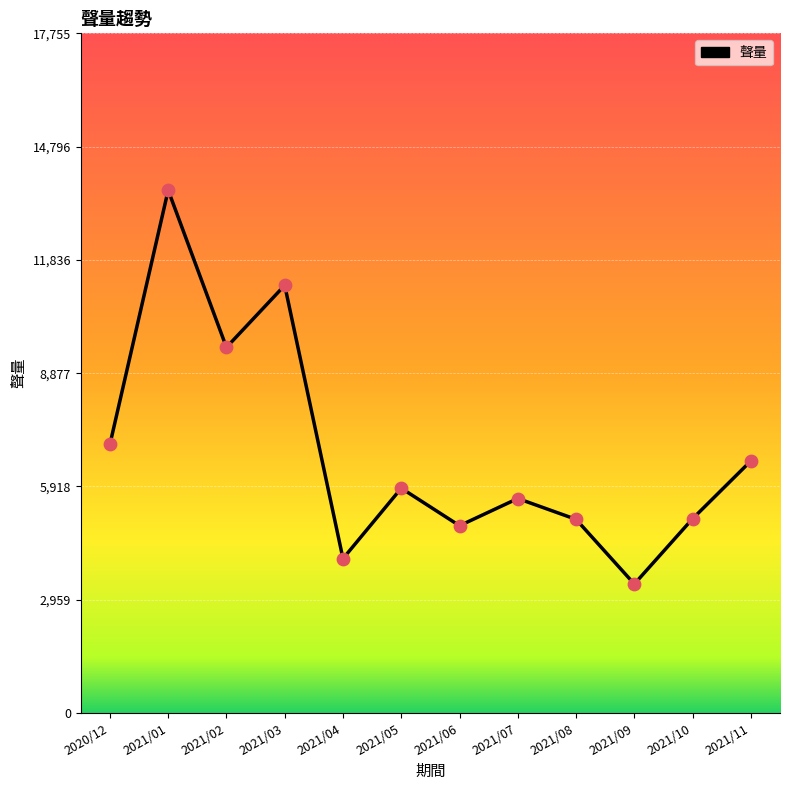

What is the change in value from 2020/12 to 2021/04?

-2983